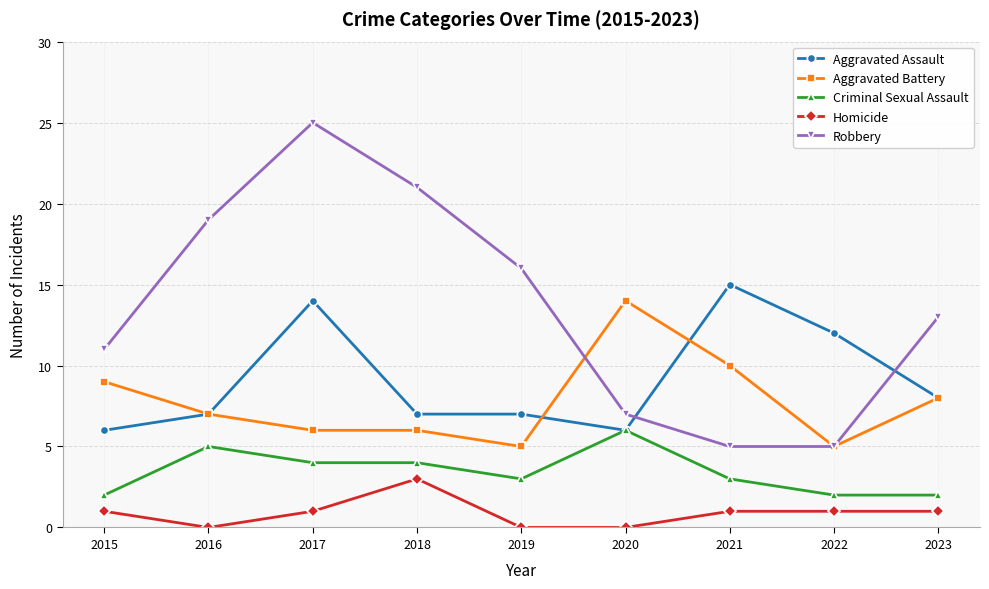

True or false: Aggravated Battery and Robbery intersect in this chart.

True